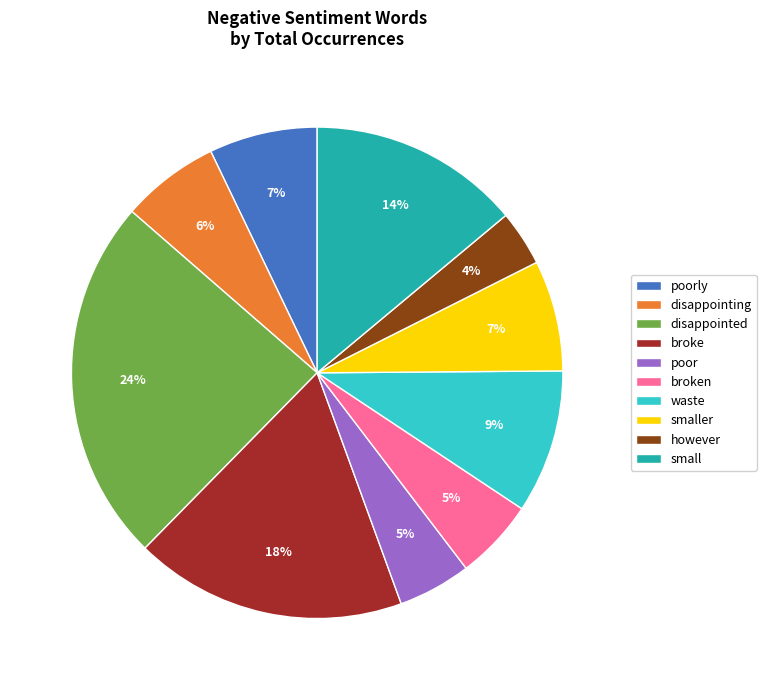

Is the sum of waste and broken greater than half?

No